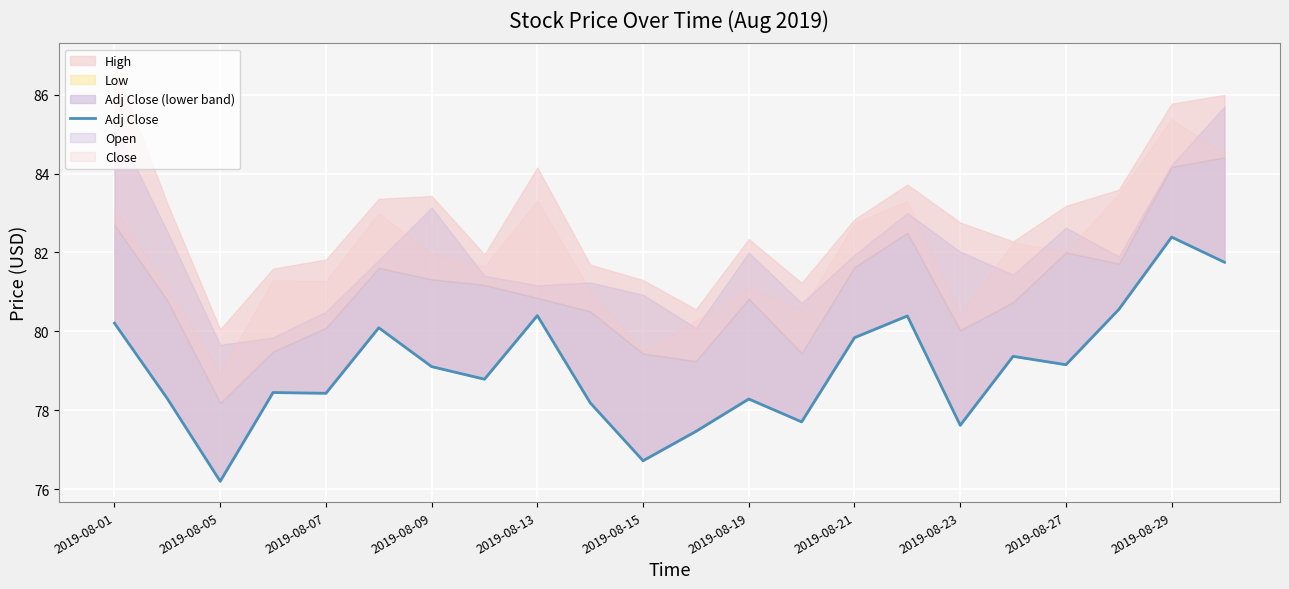

Does the chart display data point markers on the line(s)?

No